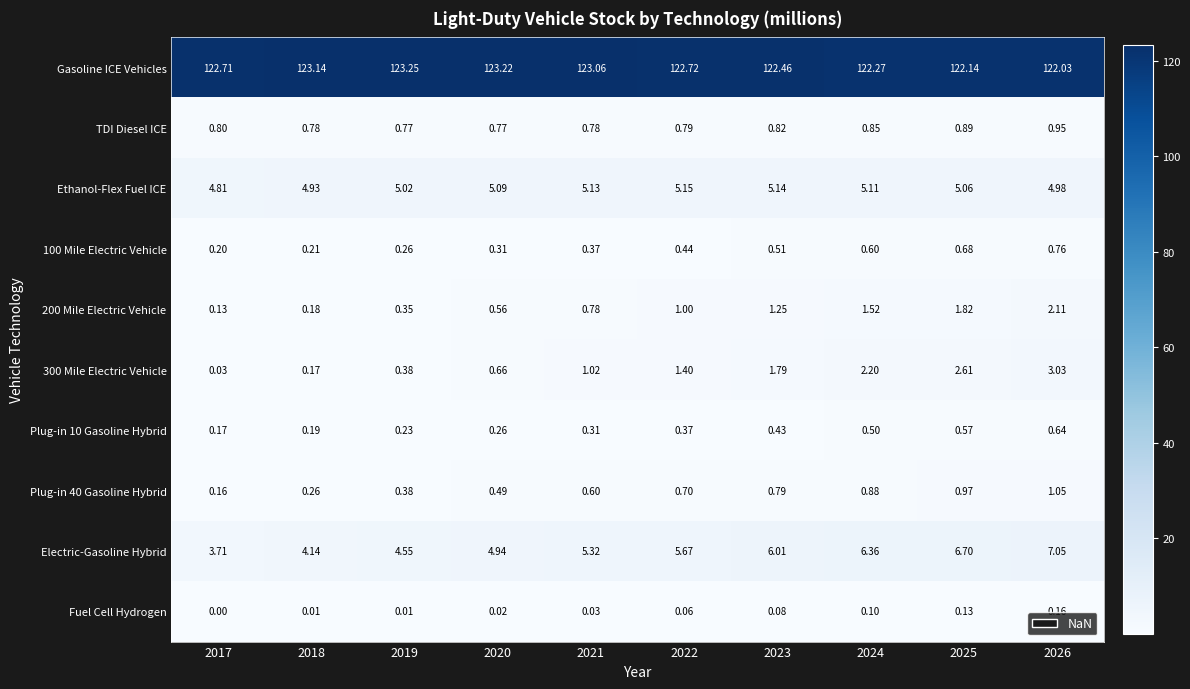

Which series has the largest total across all categories?

Gasoline ICE Vehicles